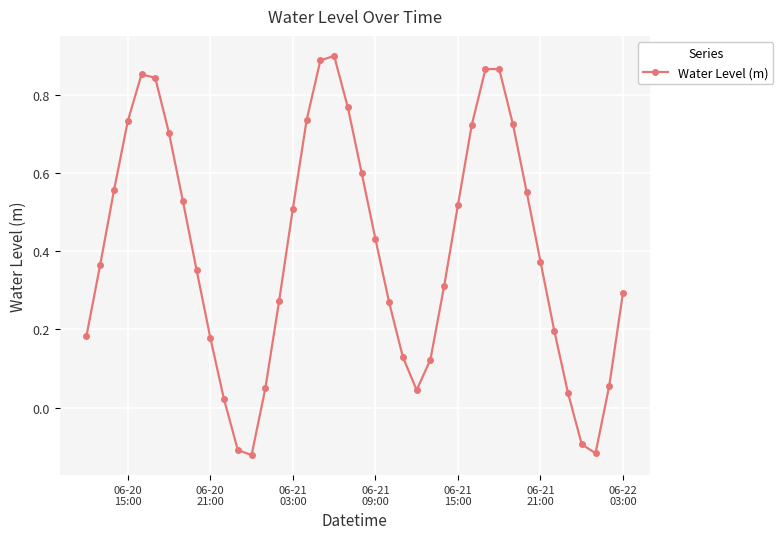

How many data points are above 0?

36